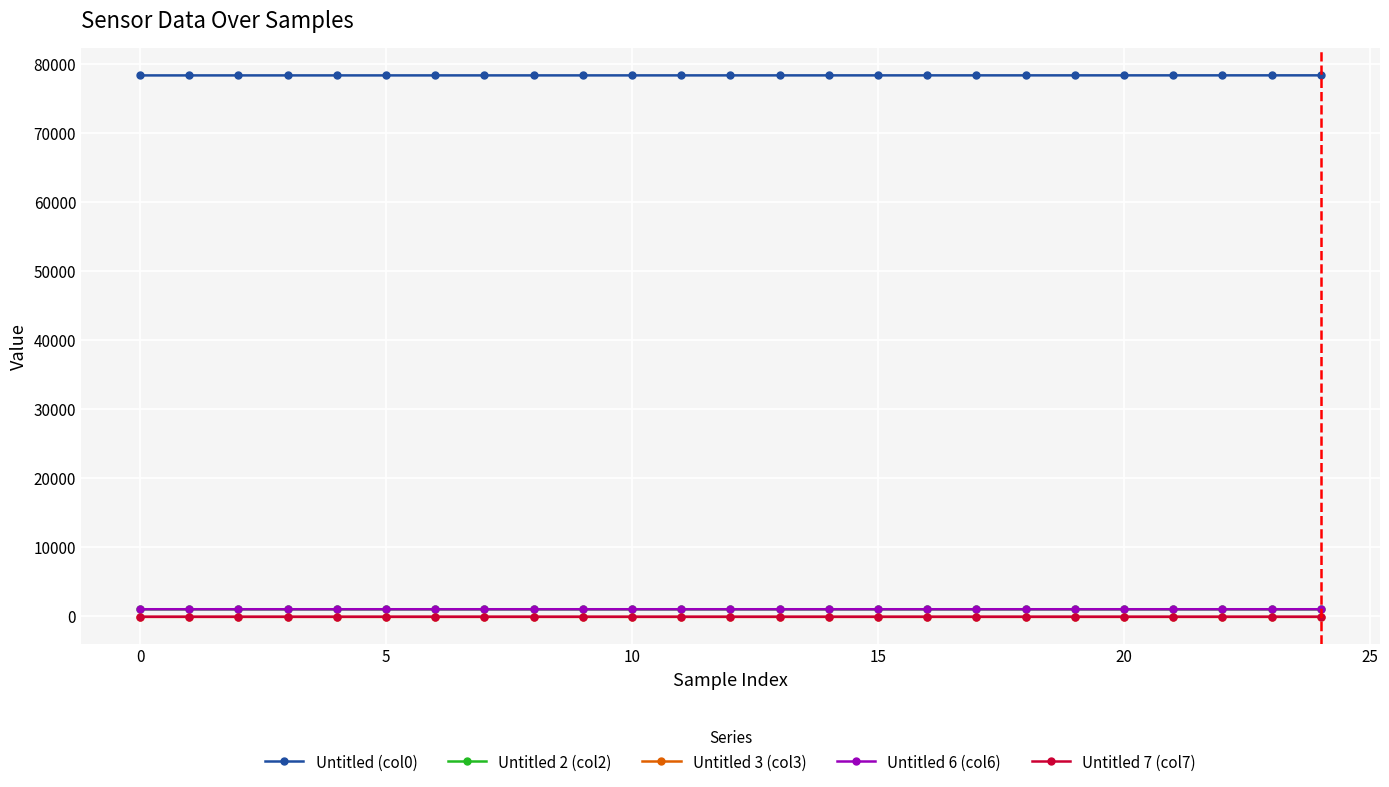

True or false: Untitled 6 (col6) and Untitled 3 (col3) cross at least once.

False